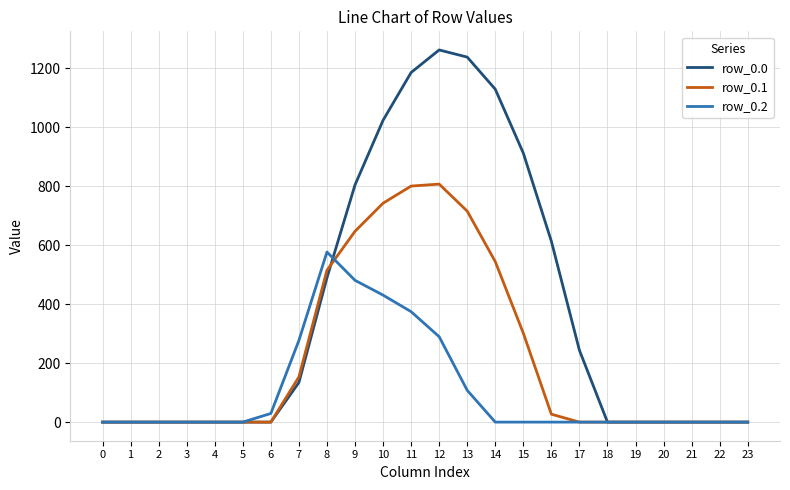

Which series has the widest spread of values?

row_0.0